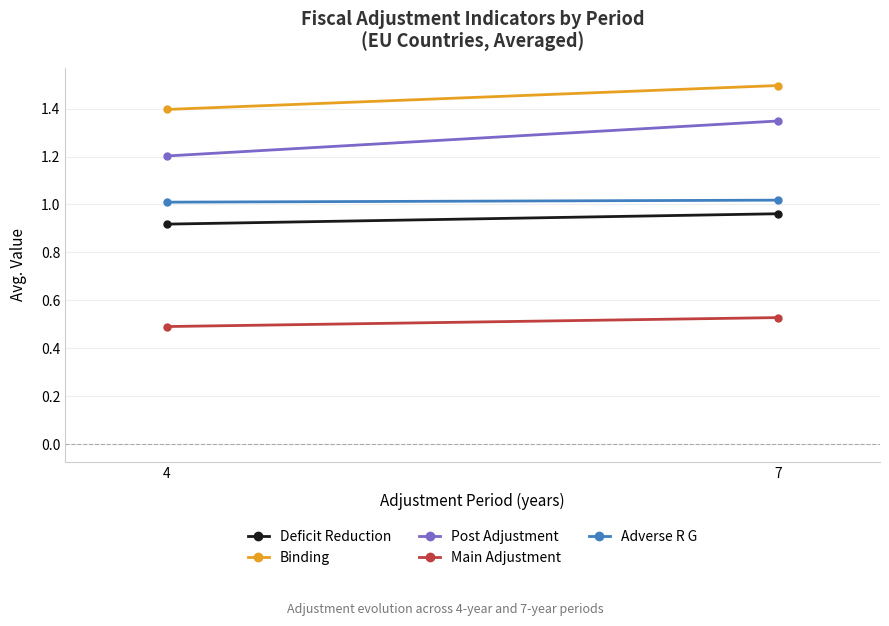

What is the difference between the Post Adjustment values at 4 and 7?

0.1